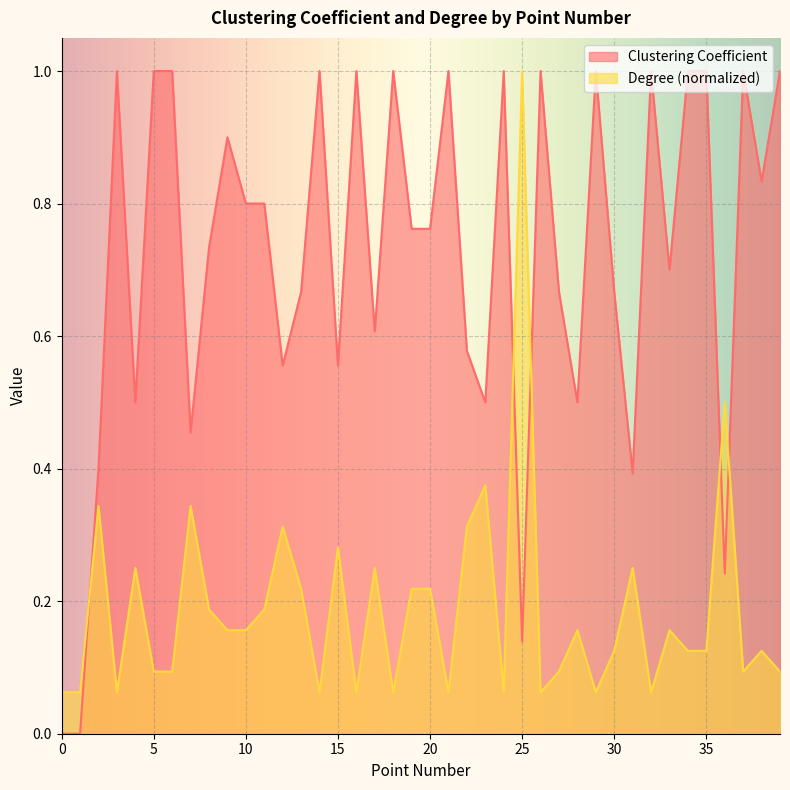

How many lines are shown in the chart?

2